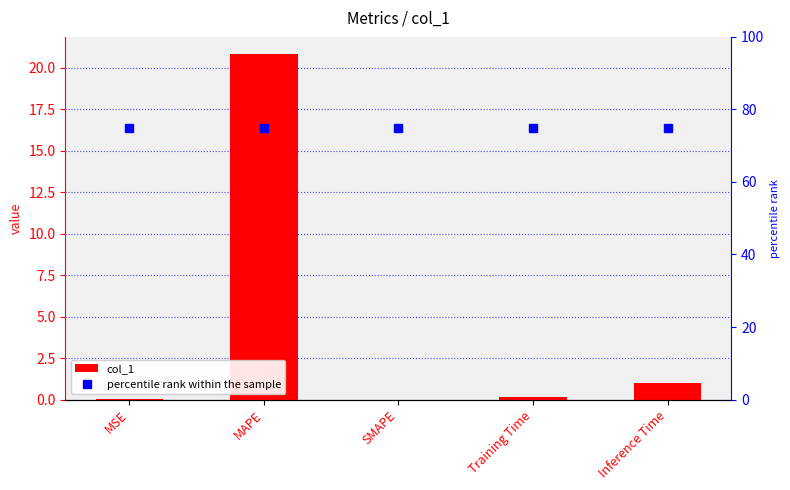

True or false: percentile rank within the sample has a value of 75.0 at MAPE.

True